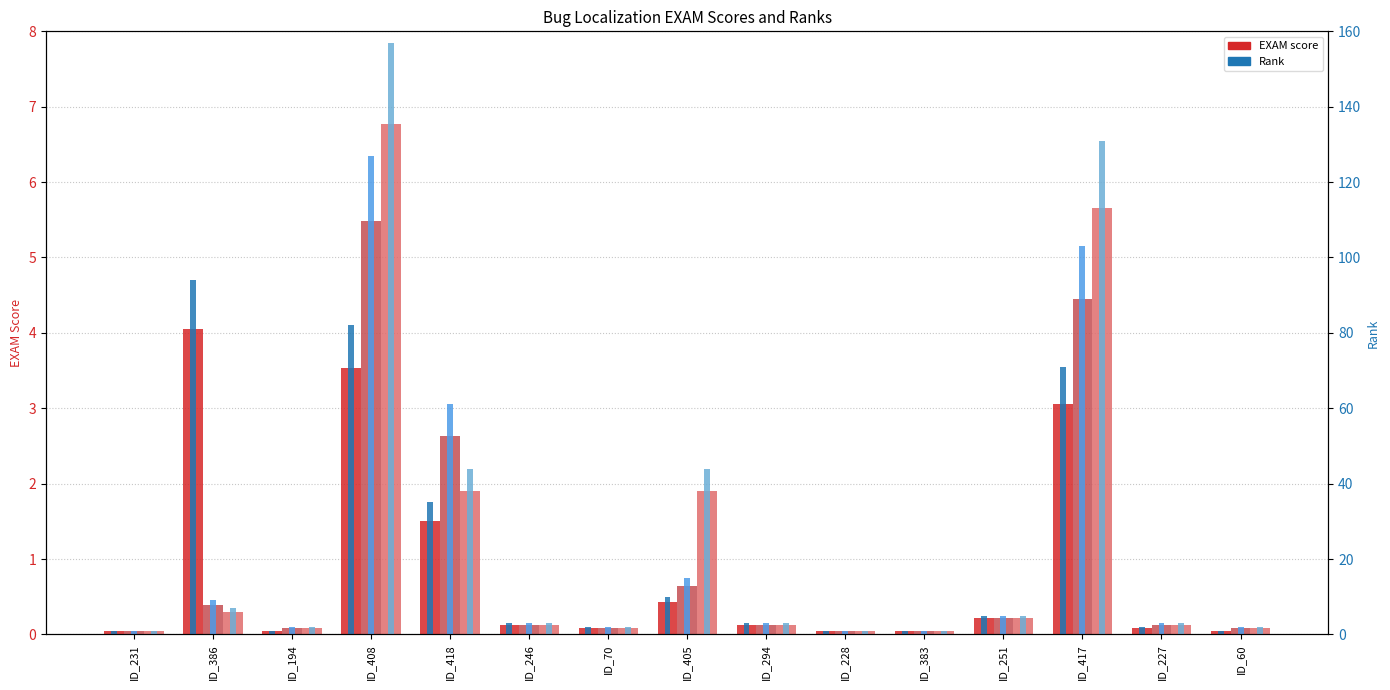

Reading right to left, extract all data points from this chart.

VARCOP_ENABLE:EXAM: 0.0	0.1	3.1	0.2	0.0	0.0	0.1	0.4	0.1	0.1	1.5	3.5	0.0	4.1	0.0
VARCOP_DISABLE:EXAM: 0.1	0.1	4.4	0.2	0.0	0.0	0.1	0.6	0.1	0.1	2.6	5.5	0.1	0.4	0.0
SBFL:EXAM: 0.1	0.1	5.7	0.2	0.0	0.0	0.1	1.9	0.1	0.1	1.9	6.8	0.1	0.3	0.0
VARCOP_ENABLE:RANK: 1.0	2.0	71.0	5.0	1.0	1.0	3.0	10.0	2.0	3.0	35.0	82.0	1.0	94.0	1.0
VARCOP_DISABLE:RANK: 2.0	3.0	103.0	5.0	1.0	1.0	3.0	15.0	2.0	3.0	61.0	127.0	2.0	9.0	1.0
SBFL:RANK: 2.0	3.0	131.0	5.0	1.0	1.0	3.0	44.0	2.0	3.0	44.0	157.0	2.0	7.0	1.0